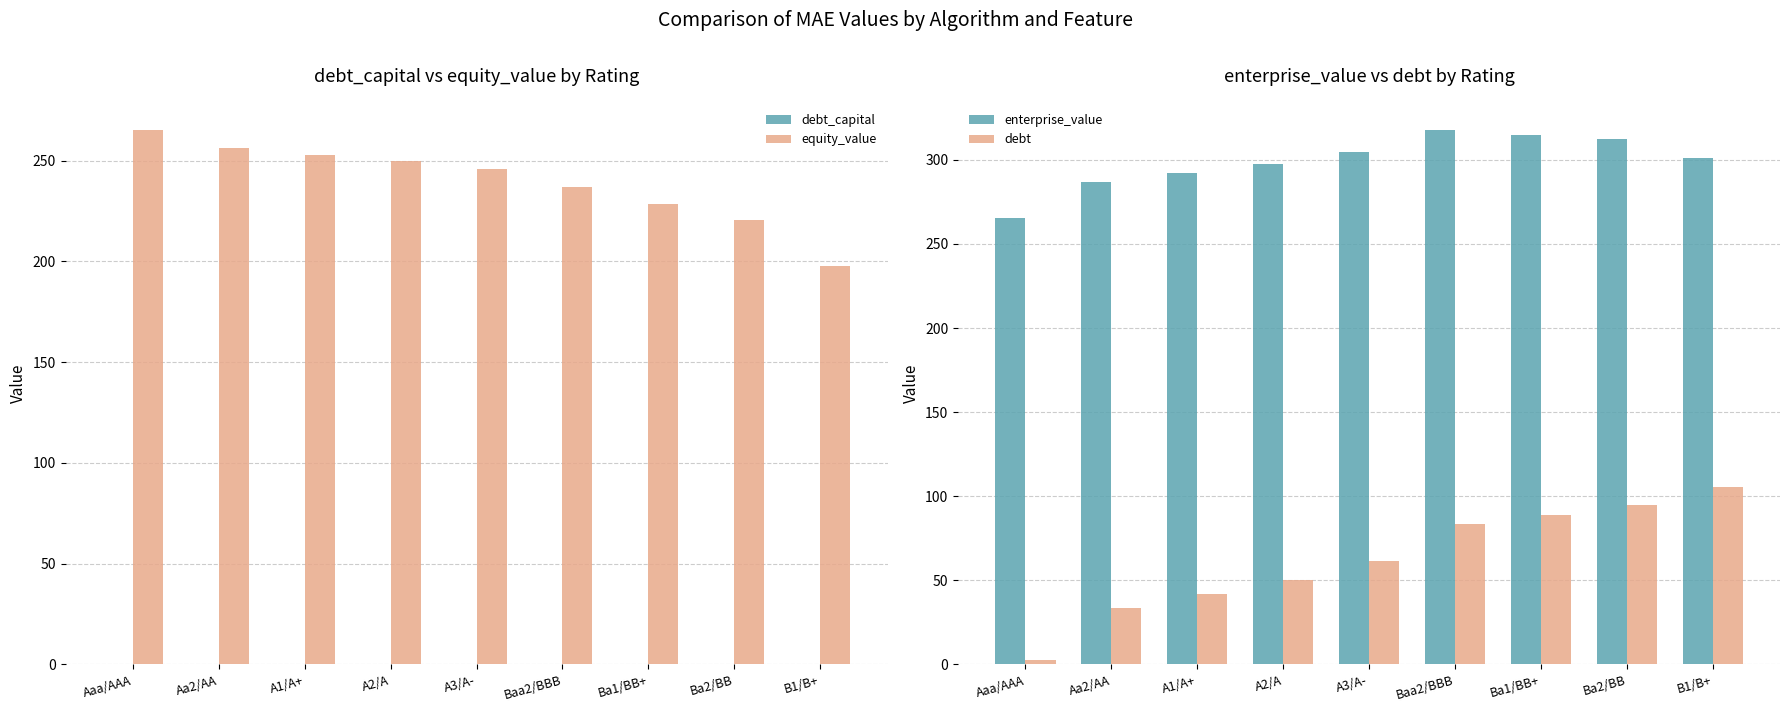

Which category has the highest value across all series?

Baa2/BBB